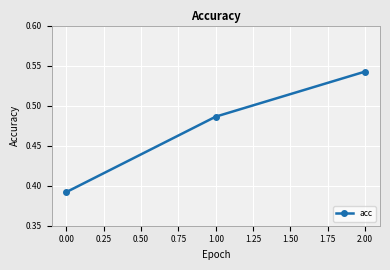

What position from the left is 1.00?

2